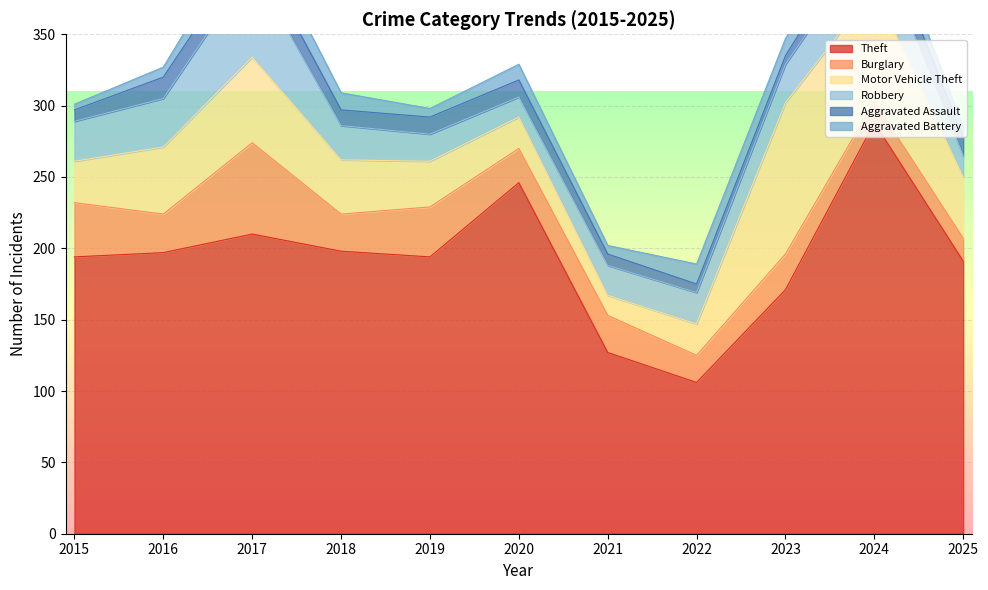

Read the Robbery value at 2019.

19